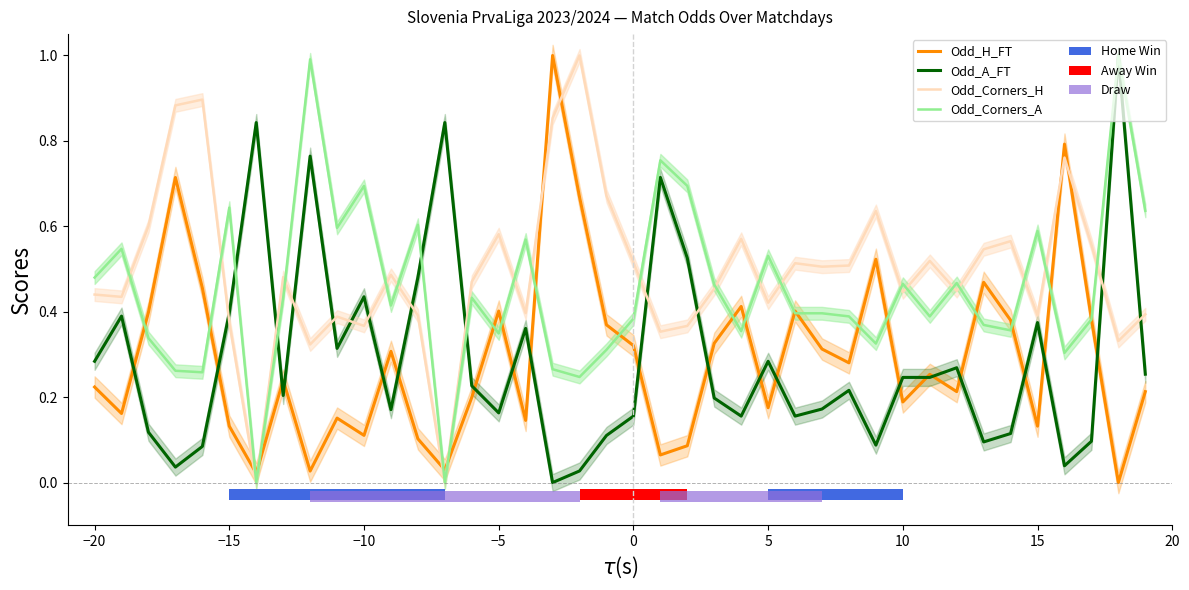

Reading left to right, transcribe all the data shown in this chart.

Odd_H_FT: 0.2	0.2	0.4	0.7	0.5	0.1	0.0	0.2	0.0	0.2	0.1	0.3	0.1	0.0	0.2	0.4	0.1	1.0	0.7	0.4	0.3	0.1	0.1	0.3	0.4	0.2	0.4	0.3	0.3	0.5	0.2	0.3	0.2	0.5	0.4	0.1	0.8	0.4	0.0	0.2
Odd_A_FT: 0.3	0.4	0.1	0.0	0.1	0.4	0.8	0.2	0.8	0.3	0.4	0.2	0.5	0.8	0.2	0.2	0.4	0.0	0.0	0.1	0.2	0.7	0.5	0.2	0.2	0.3	0.2	0.2	0.2	0.1	0.2	0.2	0.3	0.1	0.1	0.4	0.0	0.1	1.0	0.3
Odd_Corners_H: 0.4	0.4	0.6	0.9	0.9	0.4	0.0	0.5	0.3	0.4	0.4	0.5	0.4	0.0	0.5	0.6	0.4	0.9	1.0	0.7	0.5	0.4	0.4	0.5	0.6	0.4	0.5	0.5	0.5	0.6	0.4	0.5	0.4	0.5	0.6	0.4	0.8	0.6	0.3	0.4
Odd_Corners_A: 0.5	0.5	0.3	0.3	0.3	0.6	0.0	0.4	1.0	0.6	0.7	0.4	0.6	0.0	0.4	0.3	0.6	0.3	0.2	0.3	0.4	0.8	0.7	0.5	0.4	0.5	0.4	0.4	0.4	0.3	0.5	0.4	0.5	0.4	0.4	0.6	0.3	0.4	1.0	0.6